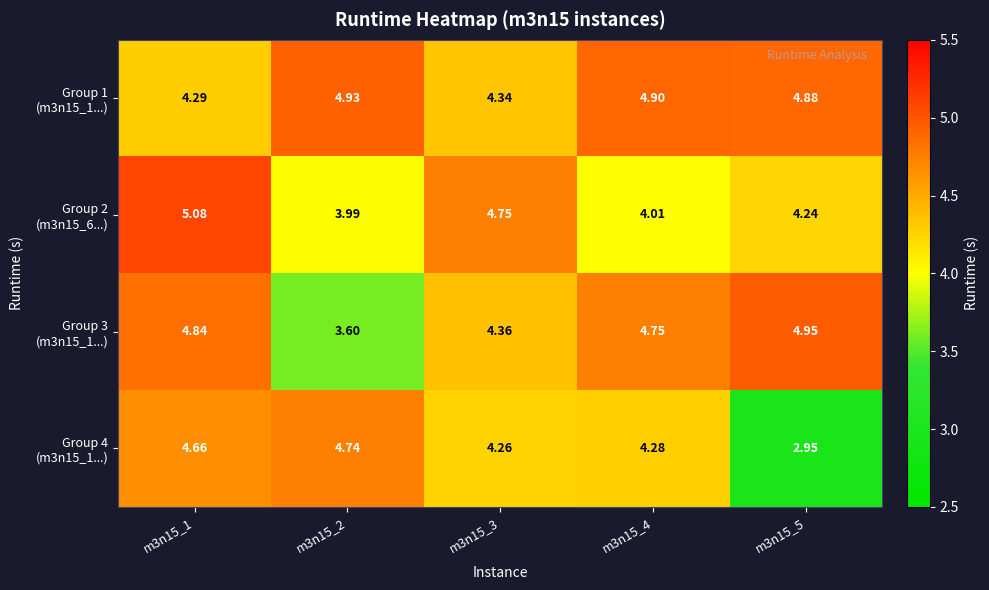

List the series in order of their peak value, lowest first.

Group 4 (m3n15_1...), Group 1 (m3n15_1...), Group 3 (m3n15_1...), Group 2 (m3n15_6...)